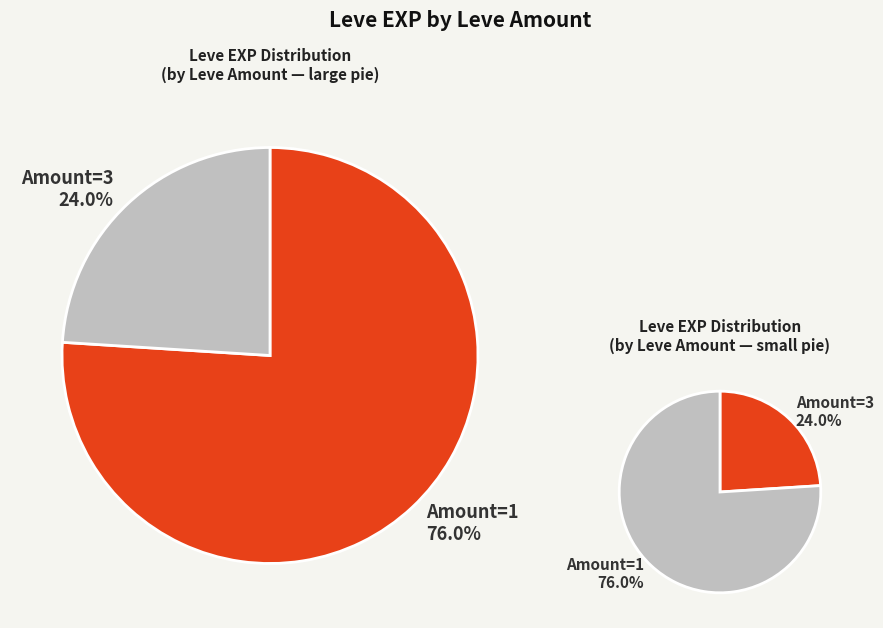

Which has a higher value, 1 or 1?

1